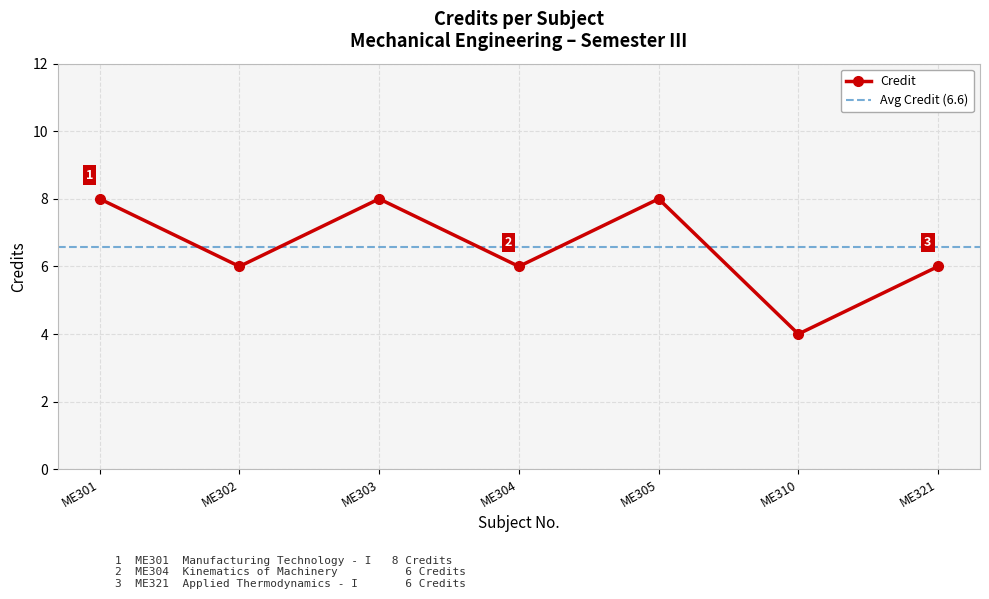

How many values are between 6 and 8?

6